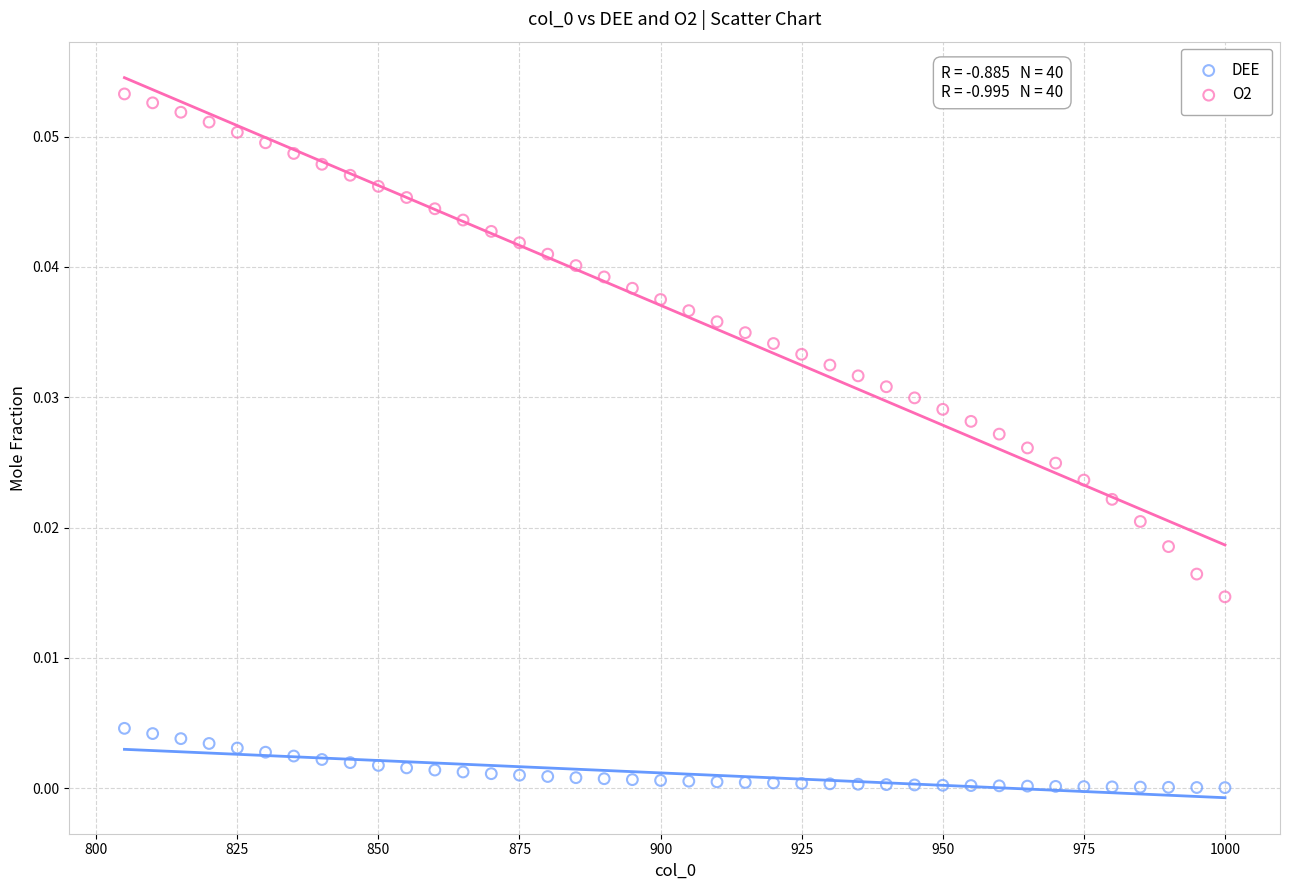

What are all the series names shown in the legend?

DEE, O2